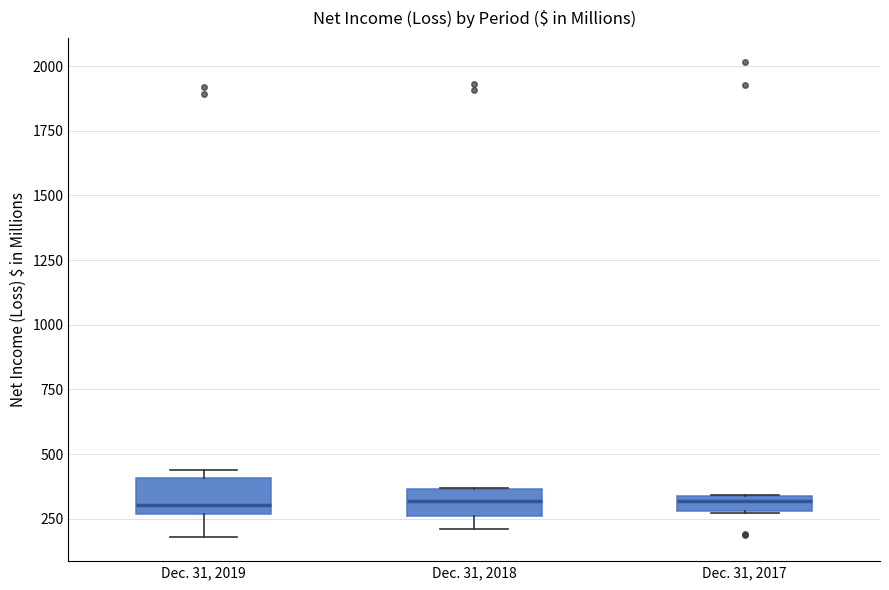

Where is the upper edge of the box for Dec. 31, 2017 on the y-axis? The values are not printed on the chart, so give them approximately, as read against the axis.

350